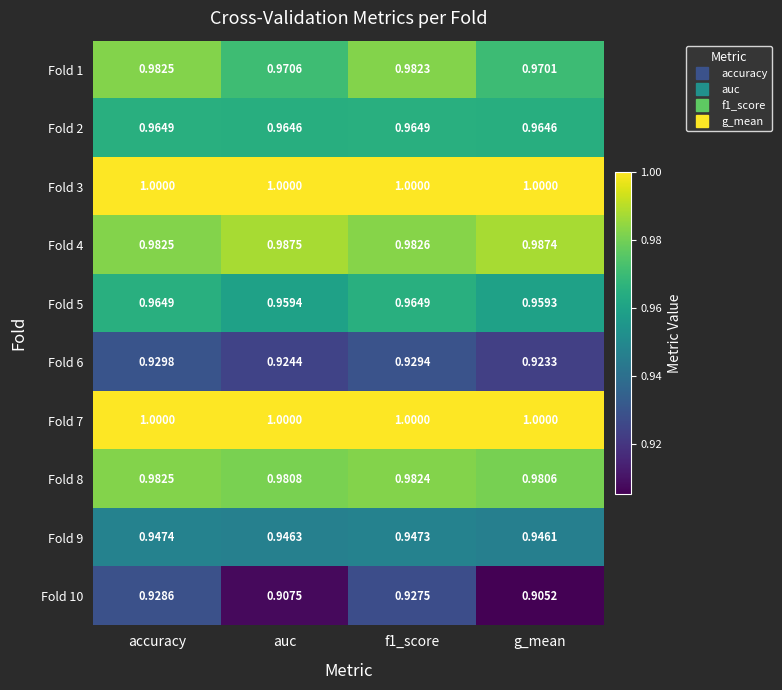

Is the value of Fold 9 at f1_score greater than the value of Fold 4 at auc?

No